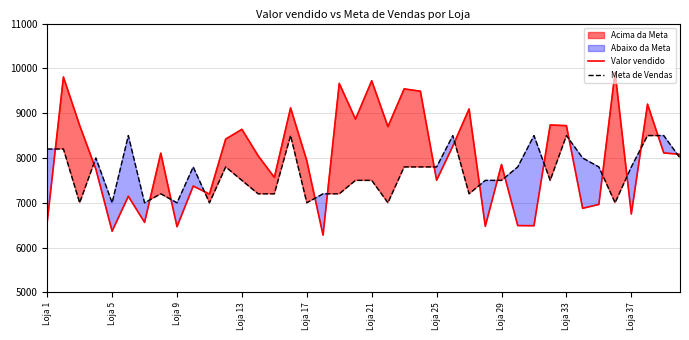

Reading left to right, transcribe all the data shown in this chart.

Valor vendido: 6575.4	9806.8	8726.8	7749.1	6365.4	7145.0	6563.0	8107.1	6466.3	7372.9	7193.3	8421.7	8639.1	8049.1	7566.2	9117.8	7939.0	6277.9	9664.1	8867.2	9723.1	8699.4	9541.9	9489.8	7502.9	8265.7	9093.8	6475.3	7853.4	6491.0	6487.9	8736.3	8721.2	6876.6	6963.0	9911.0	6749.6	9201.1	8112.7	8081.4
Meta de Vendas: 8200.0	8200.0	7000.0	8000.0	7000.0	8500.0	7000.0	7200.0	7000.0	7800.0	7000.0	7800.0	7500.0	7200.0	7200.0	8500.0	7000.0	7200.0	7200.0	7500.0	7500.0	7000.0	7800.0	7800.0	7800.0	8500.0	7200.0	7500.0	7500.0	7800.0	8500.0	7500.0	8500.0	8000.0	7800.0	7000.0	7800.0	8500.0	8500.0	8000.0